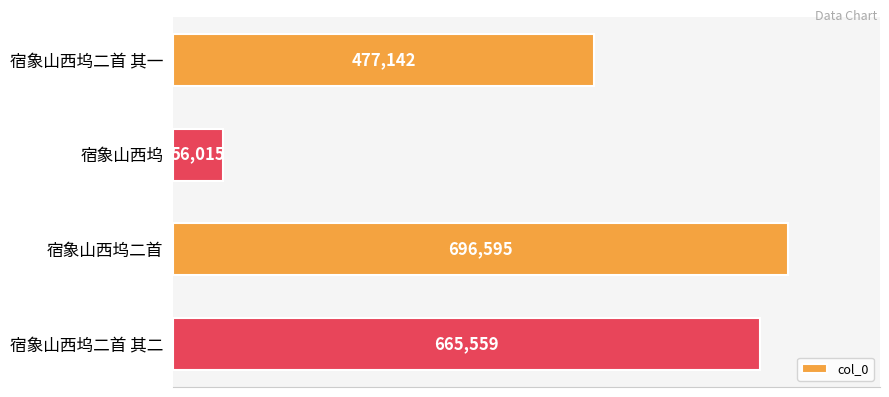

Read the value at 宿象山西坞二首 其一, to the nearest 100.

477100